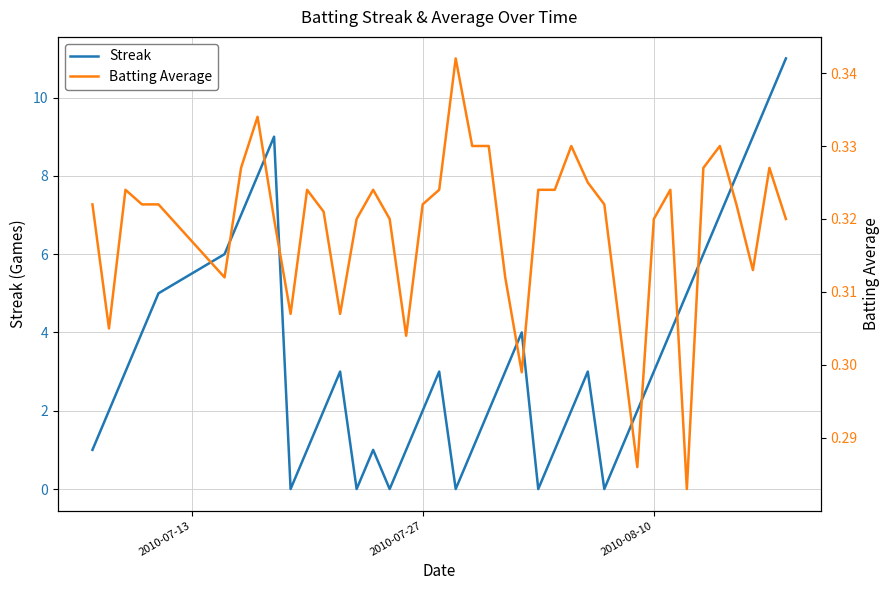

What is the value of the Streak point at the 8th from the left?

8.0